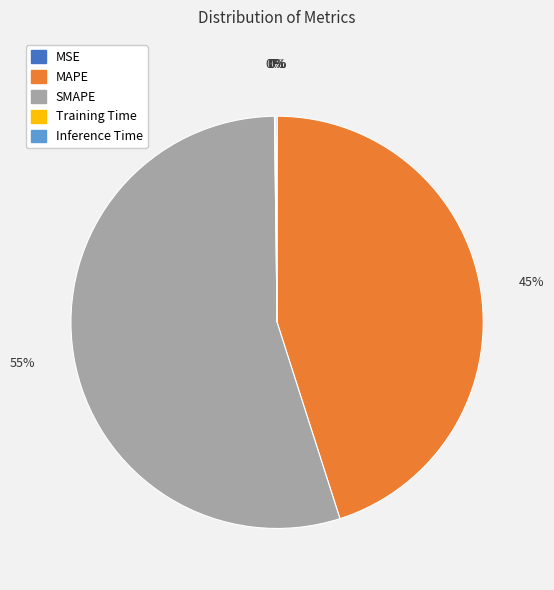

To the nearest percent, what is the difference between the largest and smallest slice percentages?

55%